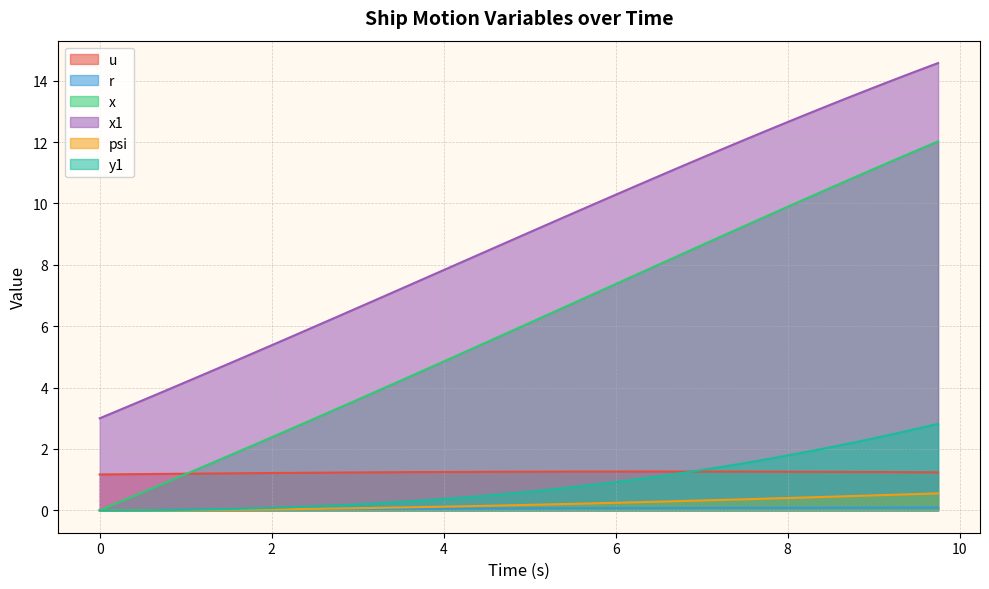

True or false: u and y1 intersect in this chart.

True